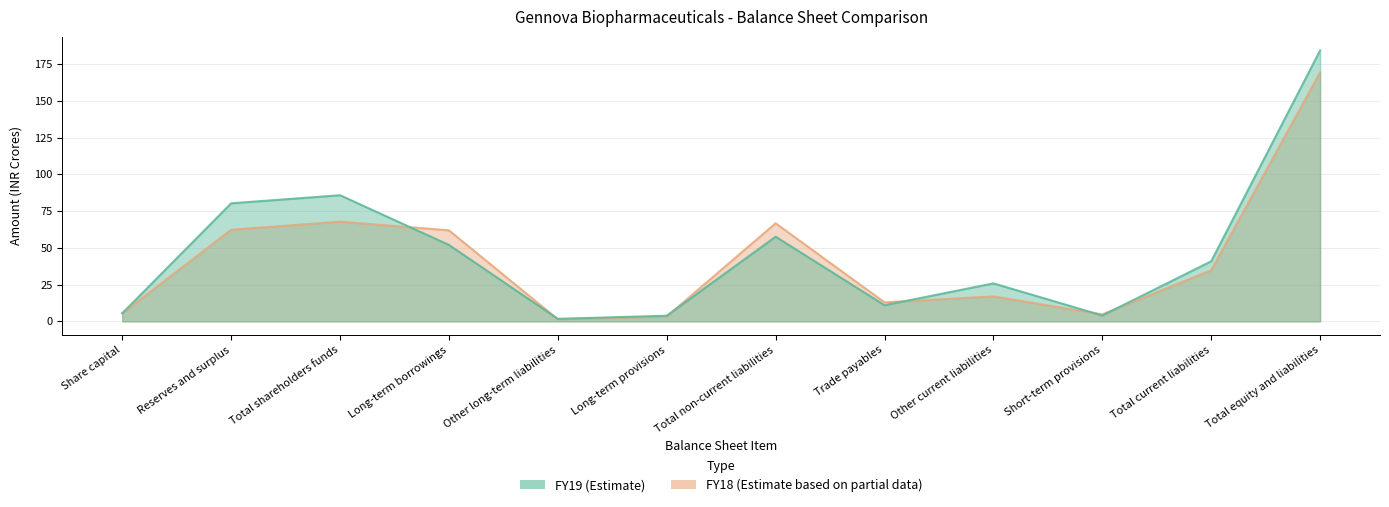

Which has a higher value, Total equity and liabilities or Short-term provisions?

Total equity and liabilities